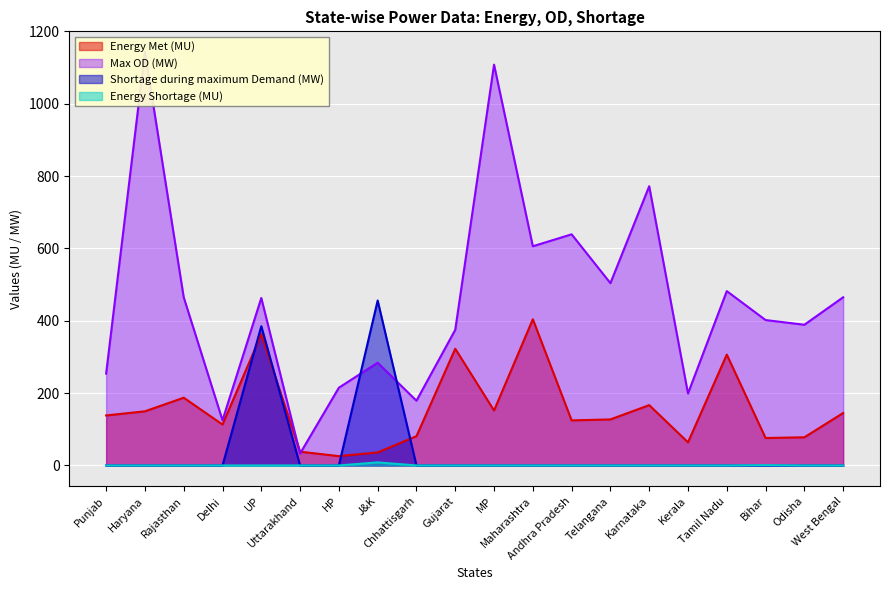

Reading left to right, extract all data points from this chart.

Energy Met (MU): Punjab=138.3	Haryana=149.7	Rajasthan=187.3	Delhi=113.2	UP=362.4	Uttarakhand=38.1	HP=25.8	J&K=36.0	Chhattisgarh=81.0	Gujarat=322.7	MP=151.9	Maharashtra=404.2	Andhra Pradesh=124.6	Telangana=127.3	Karnataka=166.8	Kerala=64.0	Tamil Nadu=306.5	Bihar=75.9	Odisha=77.9	West Bengal=145.0
Max OD (MW): Punjab=254.0	Haryana=1143.0	Rajasthan=465.0	Delhi=125.0	UP=463.0	Uttarakhand=33.0	HP=215.0	J&K=284.0	Chhattisgarh=179.0	Gujarat=375.0	MP=1108.0	Maharashtra=606.0	Andhra Pradesh=639.0	Telangana=504.0	Karnataka=772.0	Kerala=199.0	Tamil Nadu=482.0	Bihar=402.0	Odisha=389.0	West Bengal=465.0
Shortage during maximum Demand (MW): Punjab=0.0	Haryana=0.0	Rajasthan=0.0	Delhi=0.0	UP=385.0	Uttarakhand=0.0	HP=0.0	J&K=456.0	Chhattisgarh=0.0	Gujarat=0.0	MP=0.0	Maharashtra=0.0	Andhra Pradesh=0.0	Telangana=0.0	Karnataka=0.0	Kerala=0.0	Tamil Nadu=0.0	Bihar=0.0	Odisha=0.0	West Bengal=0.0
Energy Shortage (MU): Punjab=0.0	Haryana=0.0	Rajasthan=0.0	Delhi=0.0	UP=0.0	Uttarakhand=0.0	HP=0.0	J&K=8.5	Chhattisgarh=0.0	Gujarat=0.0	MP=0.0	Maharashtra=0.0	Andhra Pradesh=0.0	Telangana=0.0	Karnataka=0.0	Kerala=0.0	Tamil Nadu=0.0	Bihar=0.9	Odisha=0.0	West Bengal=0.0